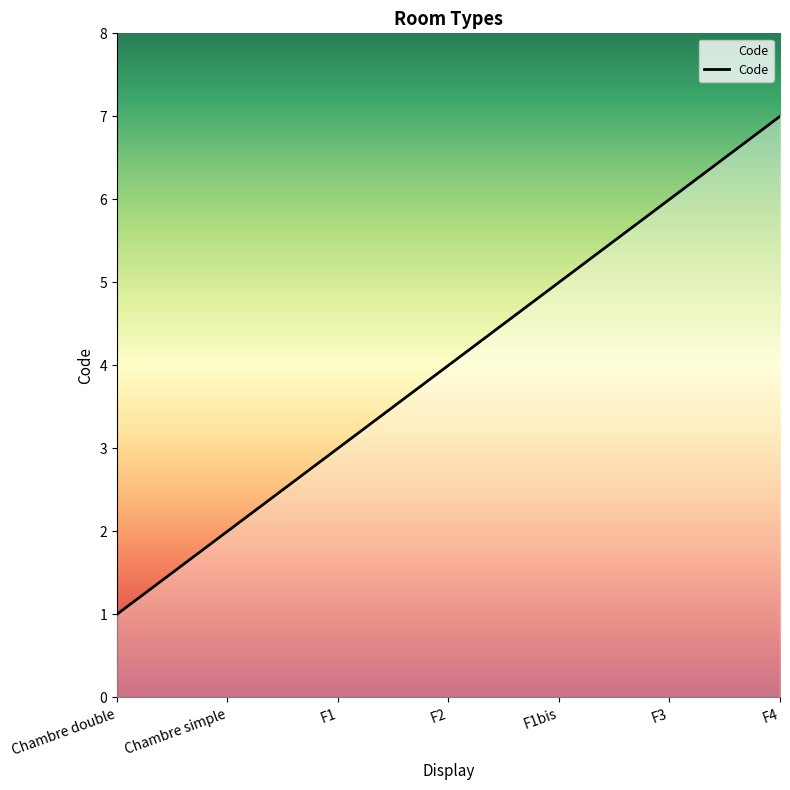

What is the greatest value displayed?

7